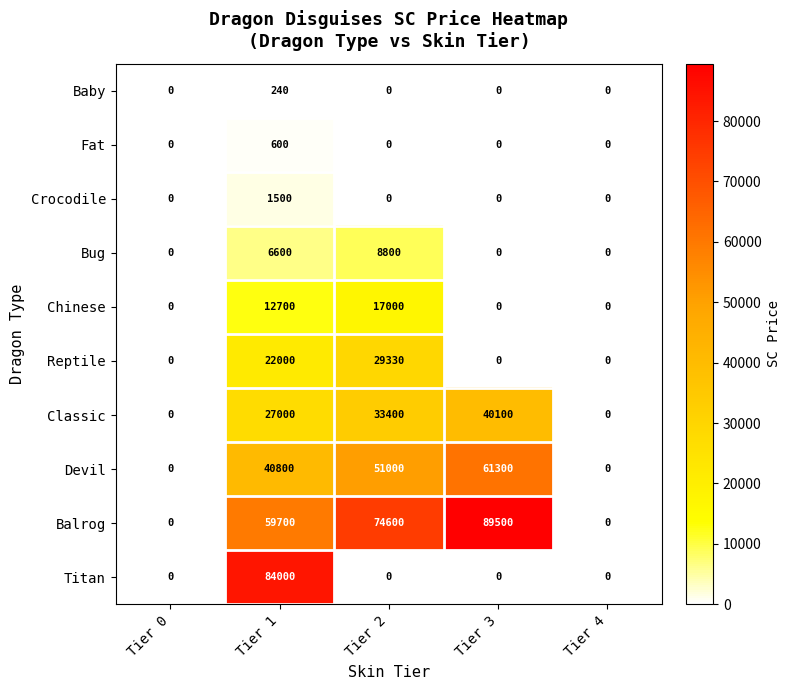

Which series has the widest spread of values?

Balrog